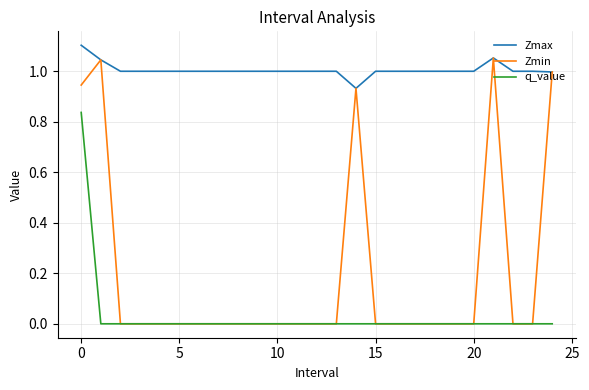

True or false: Zmax and q_value cross at least once.

False